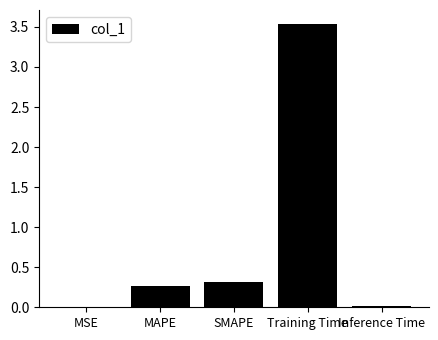

True or false: the data shows 0.0 at MSE.

True